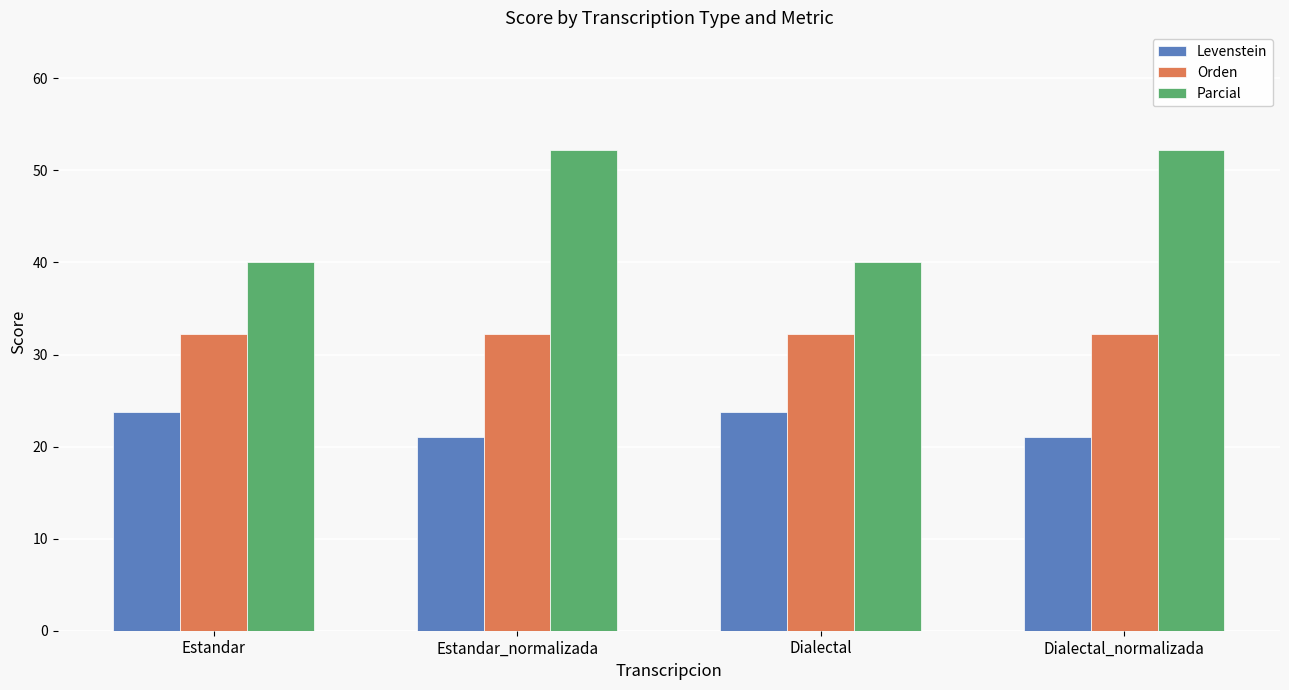

How many data points does each series have?

4